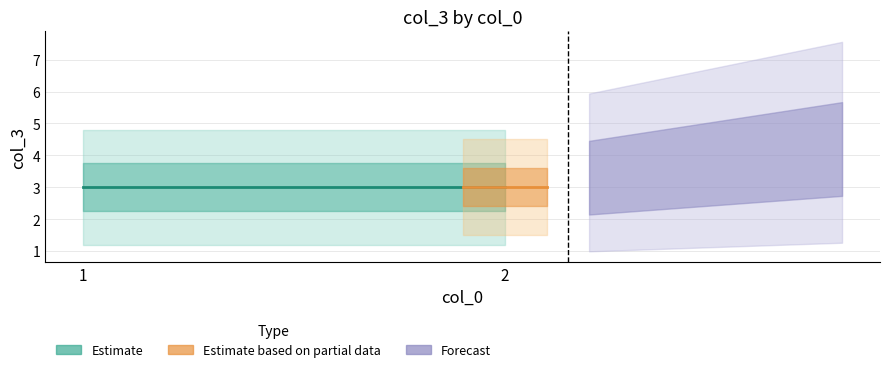

Rank the categories by value from lowest to highest.

1, 1, 2